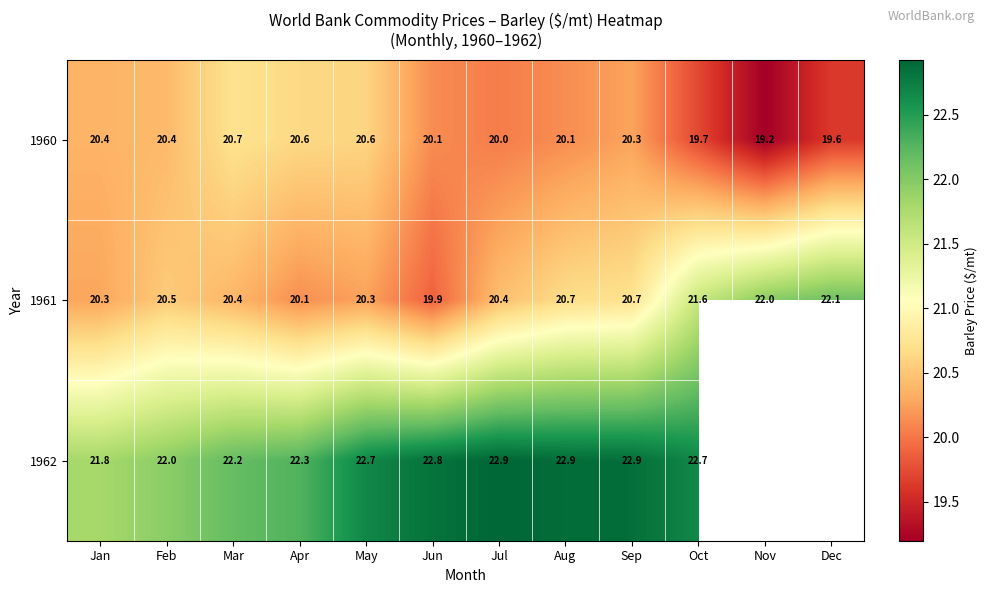

At how many categories does at least one series exceed 20?

12